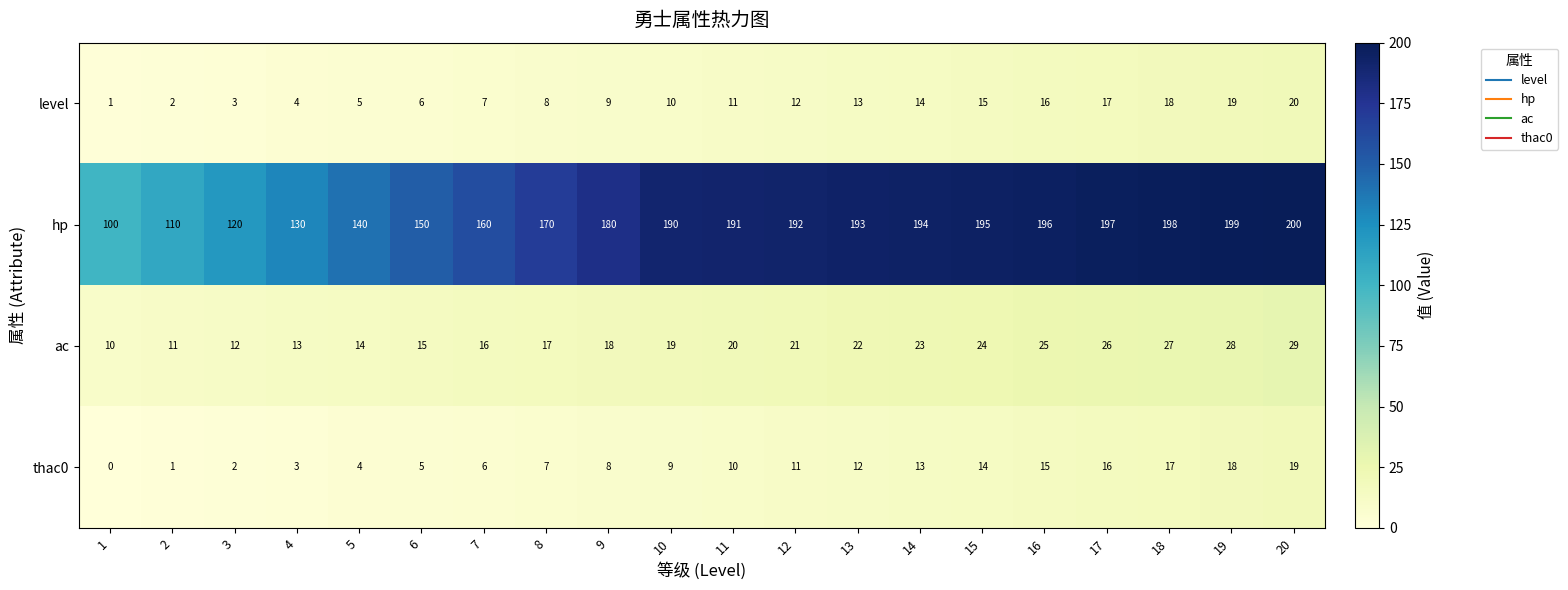

At 12, list the series in order from largest to smallest.

hp, ac, level, thac0